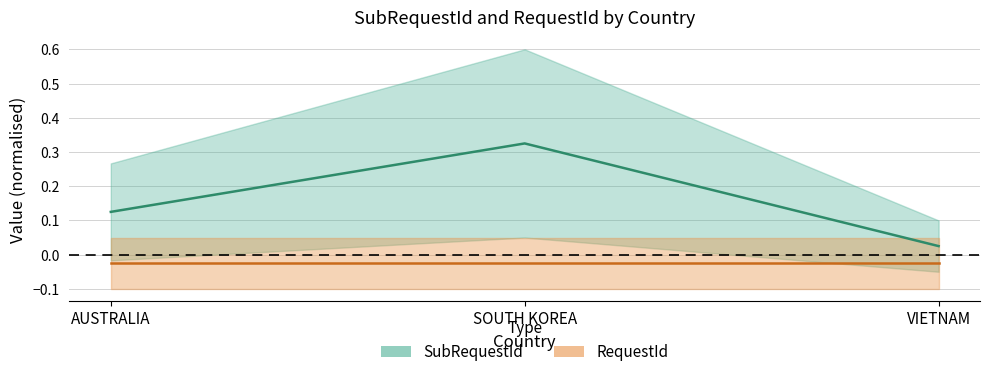

Rank the categories by value from highest to lowest.

SOUTH KOREA, AUSTRALIA, VIETNAM